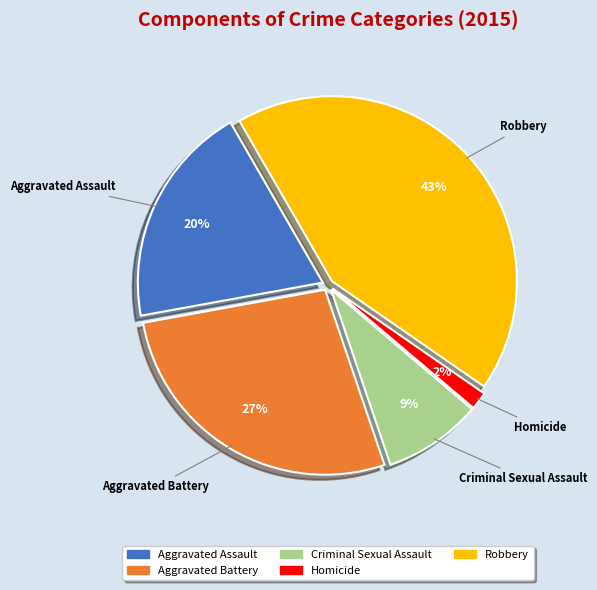

Do Robbery and Aggravated Battery together represent more than half of the pie?

Yes